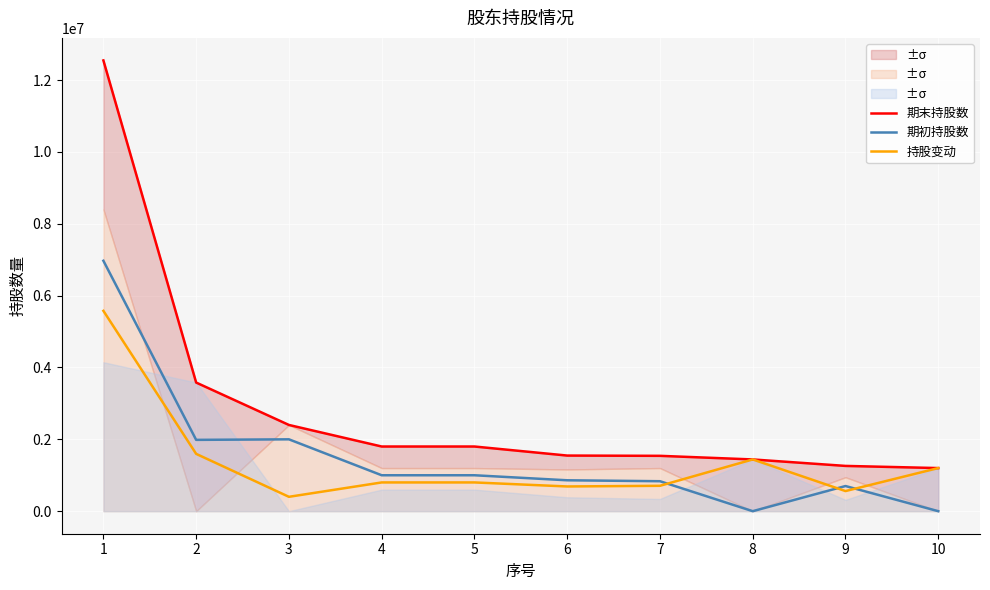

True or false: 期初持股数 has more than 1 points higher than both neighbors.

True